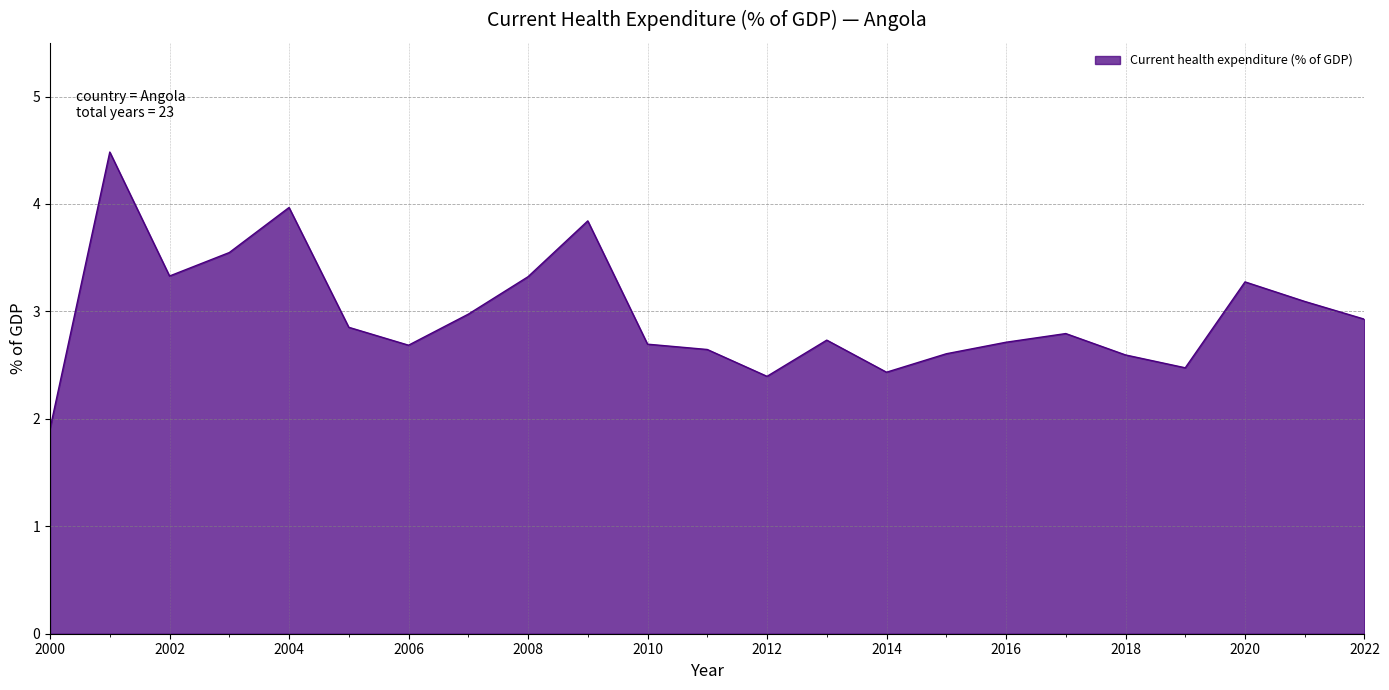

What is the difference between the maximum and minimum values?

2.6